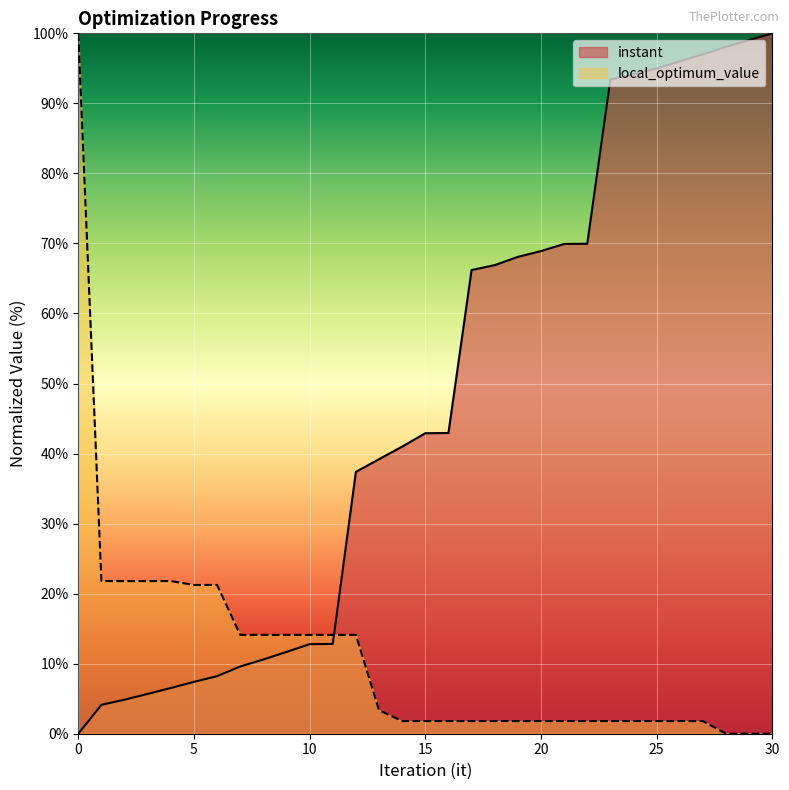

Reading left to right, what are all the values shown in this chart?

instant: 0.0	4.1	4.9	5.7	6.5	7.4	8.2	9.6	10.6	11.7	12.8	12.8	37.4	39.2	41.0	42.9	42.9	66.2	66.9	68.1	68.9	69.9	70.0	93.4	94.2	95.0	96.0	97.0	98.1	99.0	100.0
local_optimum_value: 100.0	21.8	21.8	21.8	21.8	21.2	21.2	14.1	14.1	14.1	14.1	14.1	14.1	3.4	1.8	1.8	1.8	1.8	1.8	1.8	1.8	1.8	1.8	1.8	1.8	1.8	1.8	1.8	0.0	0.0	0.0